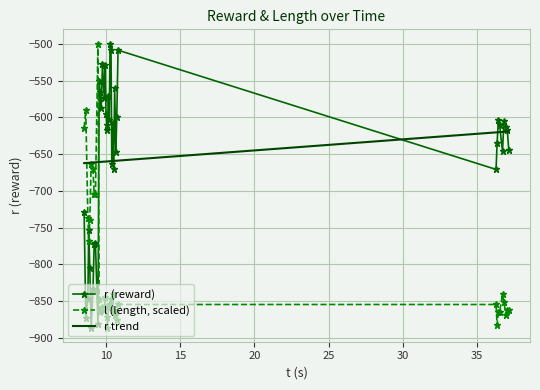

True or false: l (length, scaled) and r (reward) intersect in this chart.

True